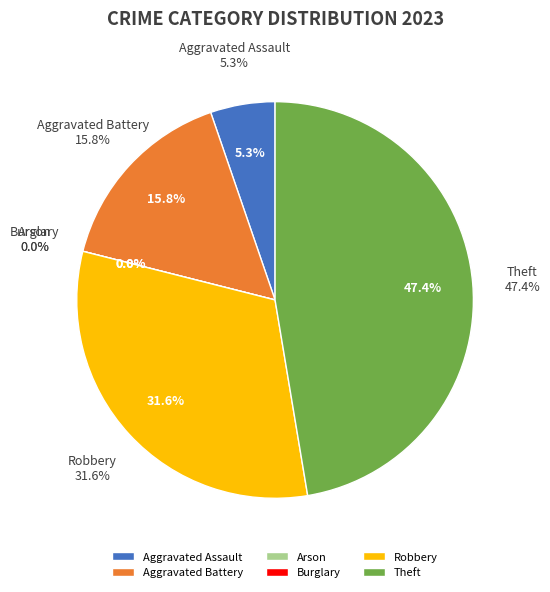

True or false: Theft accounts for 47% of the total.

True